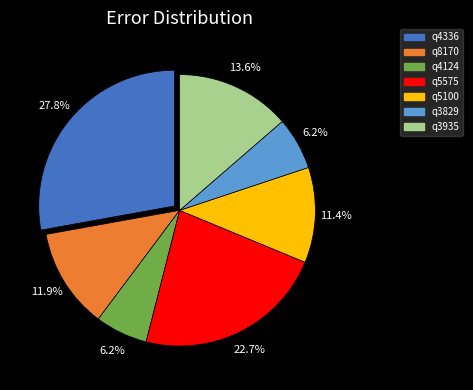

Do q8170 and q3935 together represent more than half of the pie?

No